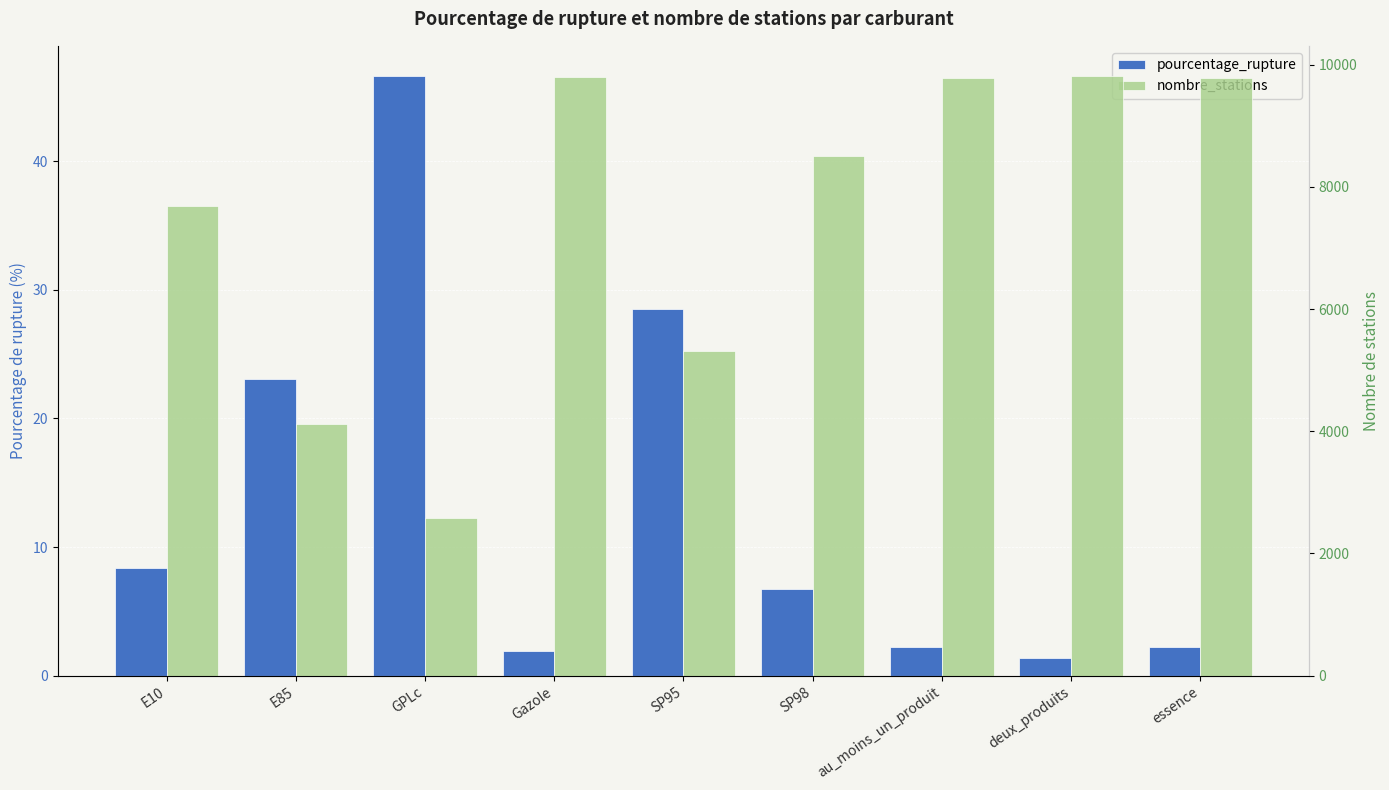

Is it true that pourcentage_rupture equals 3.2 at essence?

False